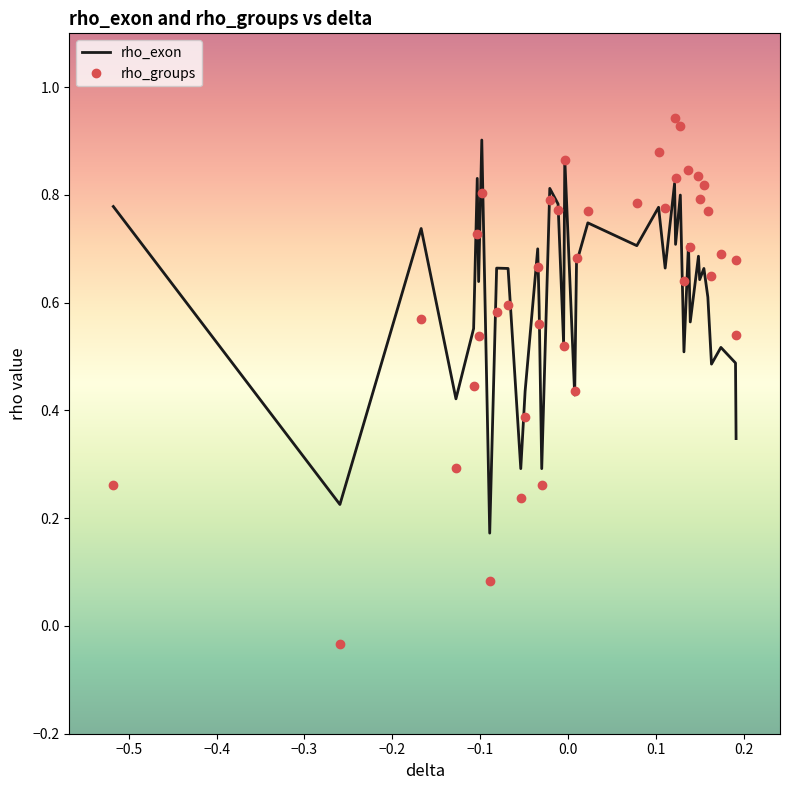

How many intersections are there between rho_exon and rho_groups?

1